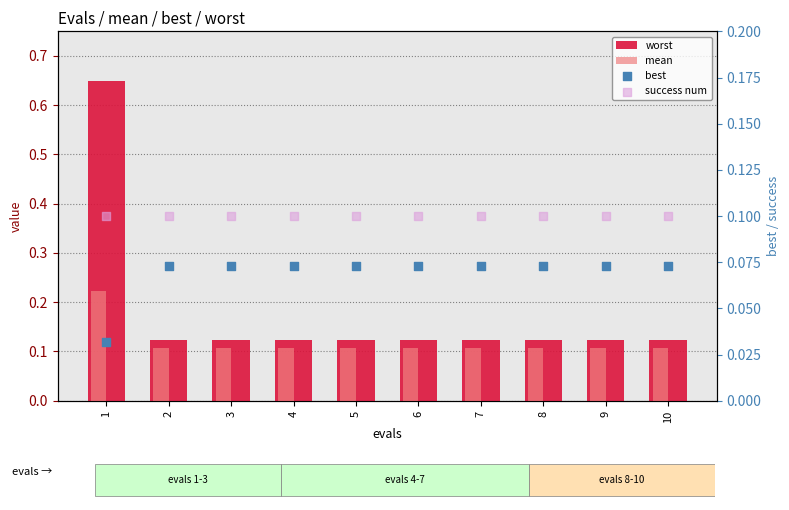

What is the total value across all series at 1?

1.0